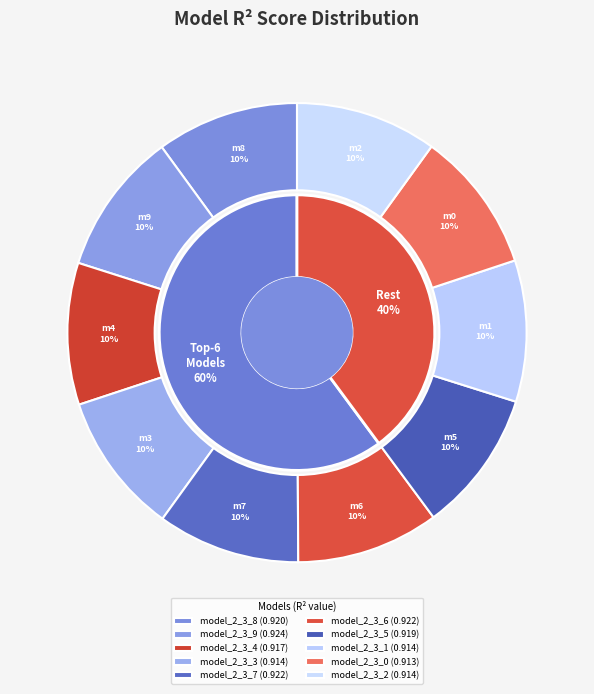

The model_2_3_7 slice represents 10% of the pie. True or false?

True